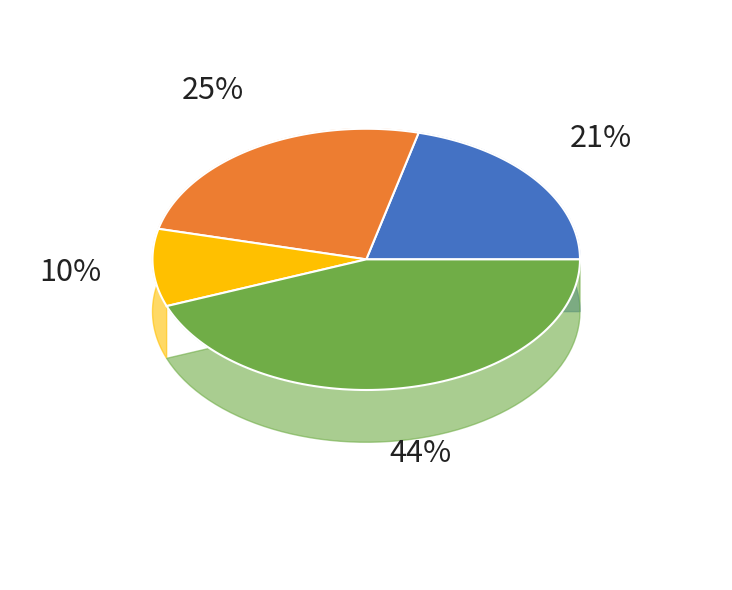

Is help the majority of the pie?

No